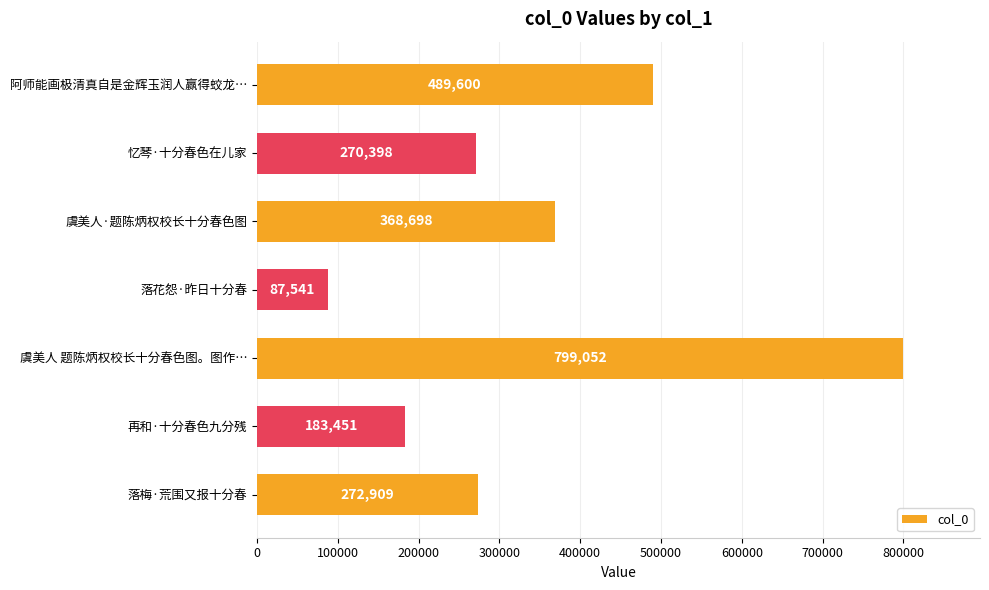

Which has a higher value, 虞美人 题陈炳权校长十分春色图。图作… or 落梅·荒围又报十分春?

虞美人 题陈炳权校长十分春色图。图作…